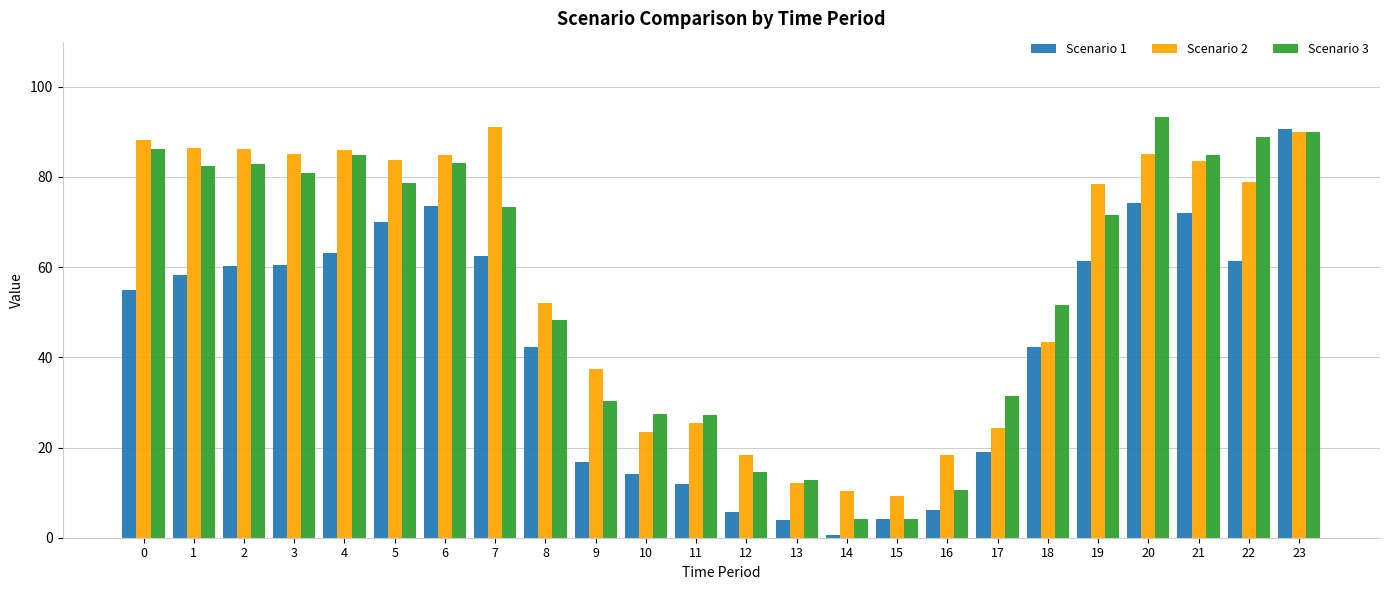

At how many categories does at least one series exceed 2?

24